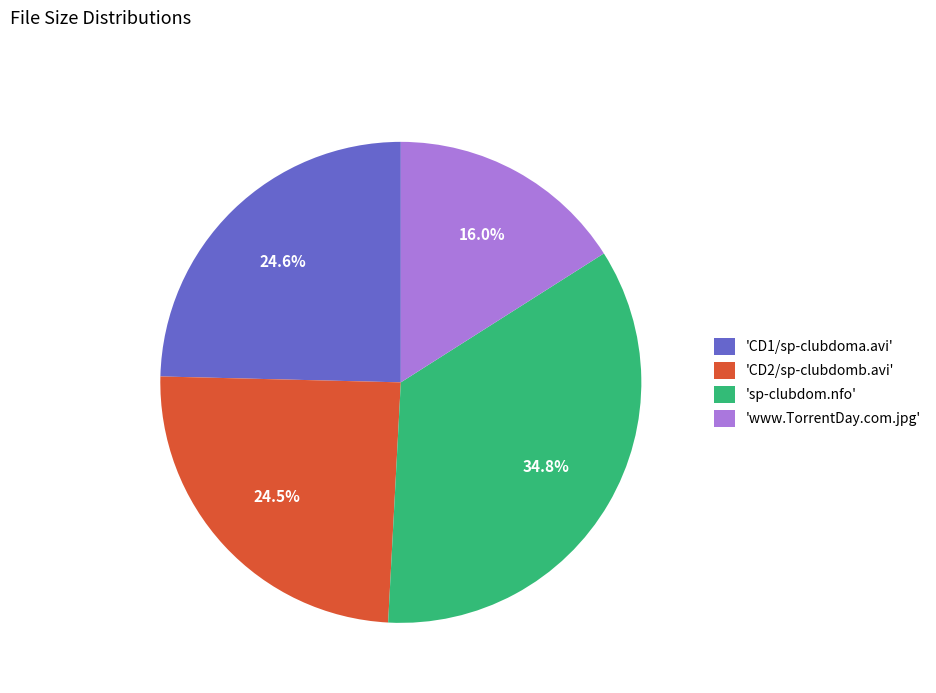

Which has a higher value, 'sp-clubdom.nfo' or 'www.TorrentDay.com.jpg'?

'sp-clubdom.nfo'